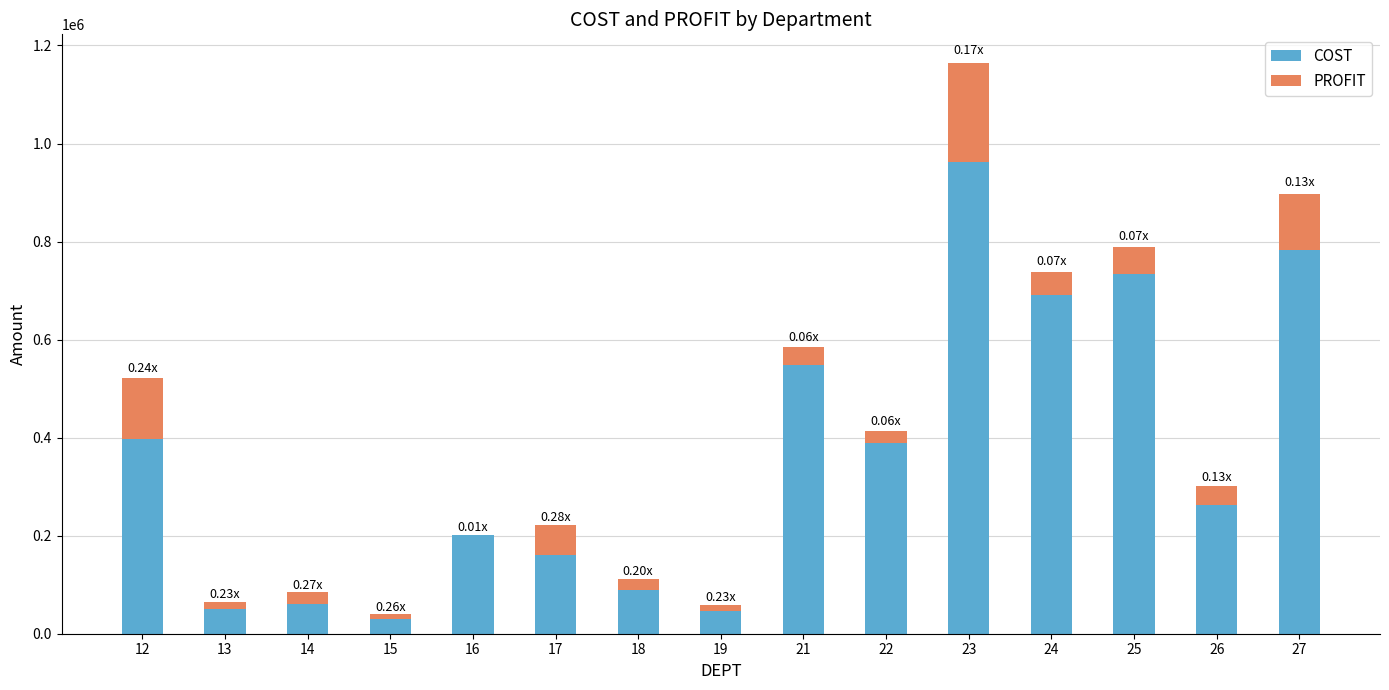

What is the sum of the COST values at 15 and 26?

292085.8